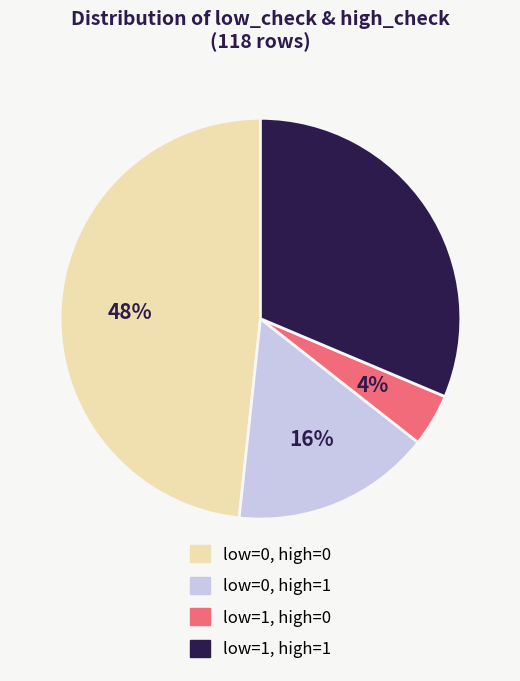

Is there any slice that represents more than half of the pie?

No